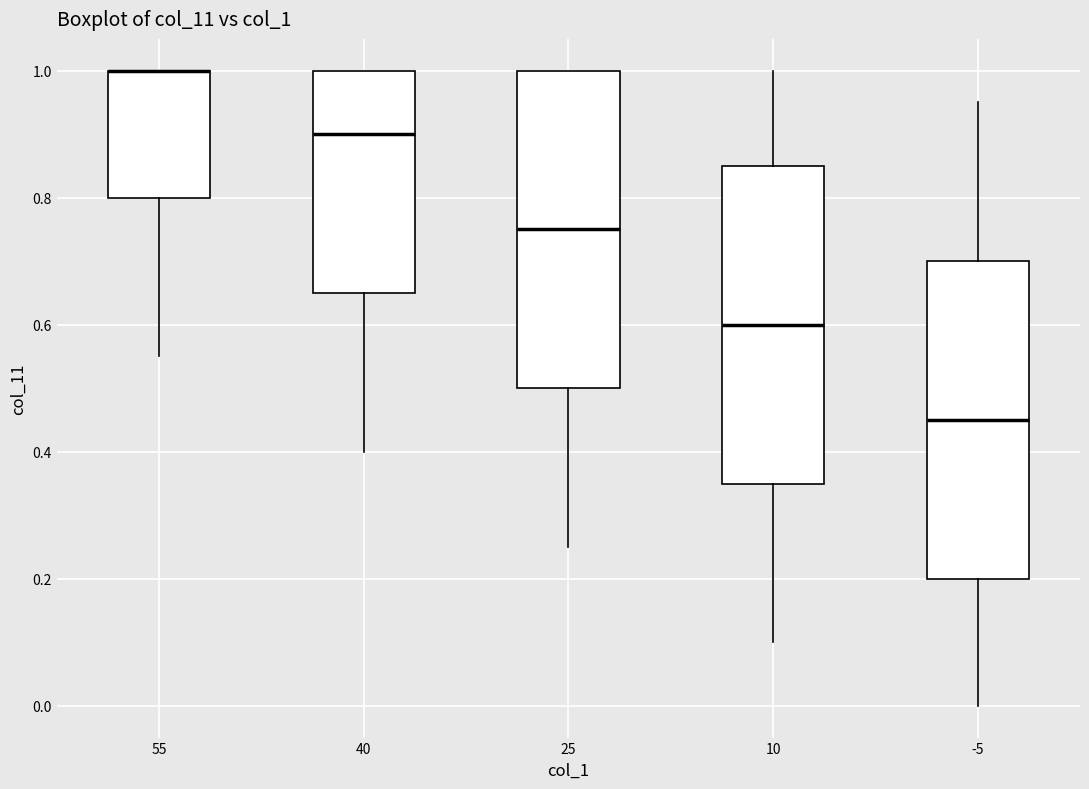

Reading left to right, transcribe this box plot: for each box, give where its median line is, the range the box spans, and where its two whiskers end, as read against the y-axis. The values are not printed on the chart, so give them approximately, as read against the axis.

55: median 1.00 (drawn on the box's upper edge), box 0.80 to 1.00, whiskers 0.56 to 1.00
40: median 0.90, box 0.66 to 1.00, whiskers 0.40 to 1.00
25: median 0.76, box 0.50 to 1.00, whiskers 0.26 to 1.00
10: median 0.60, box 0.36 to 0.86, whiskers 0.10 to 1.00
-5: median 0.46, box 0.20 to 0.70, whiskers 0.00 to 0.96